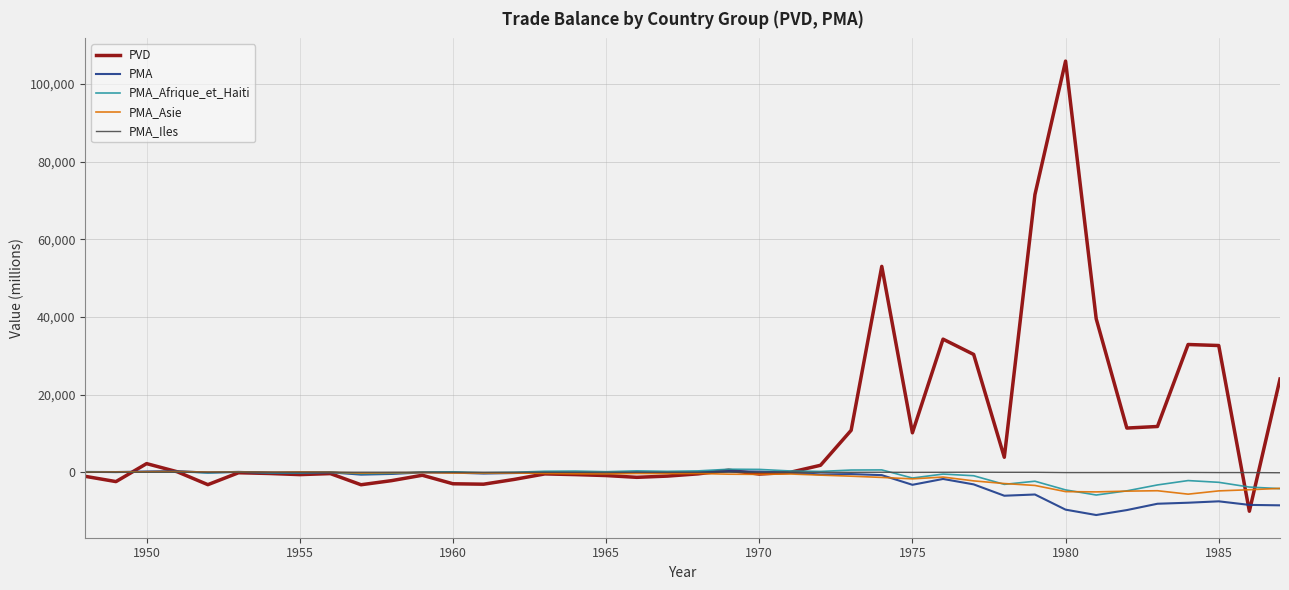

What is the maximum value shown in the chart?

105906.5